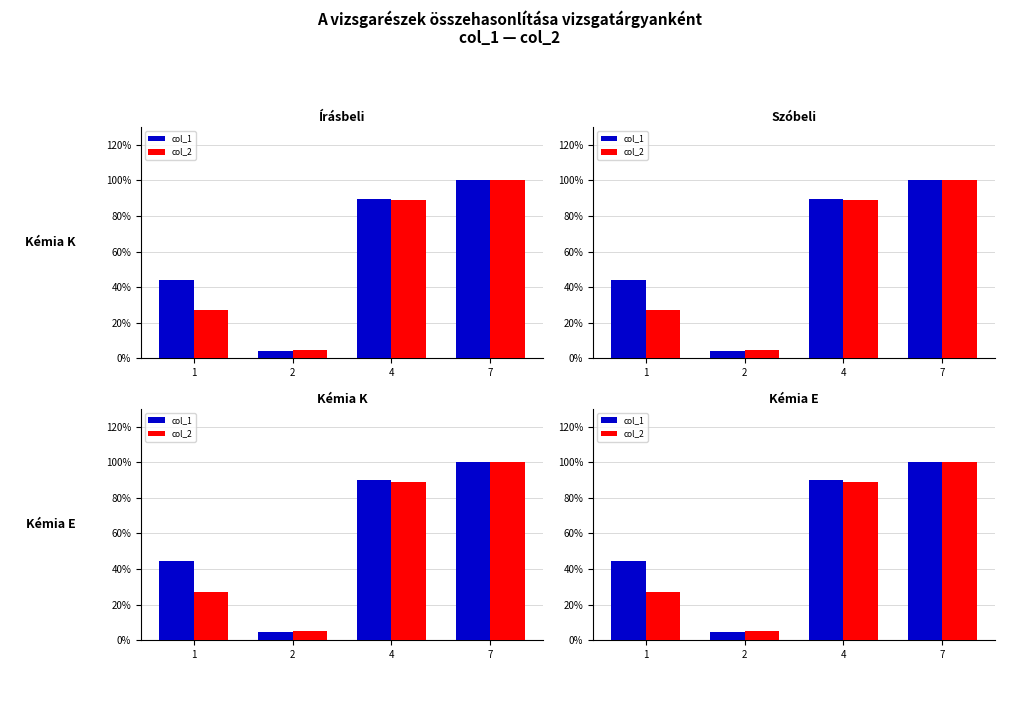

What is the average value of the col_2 series?

0.6